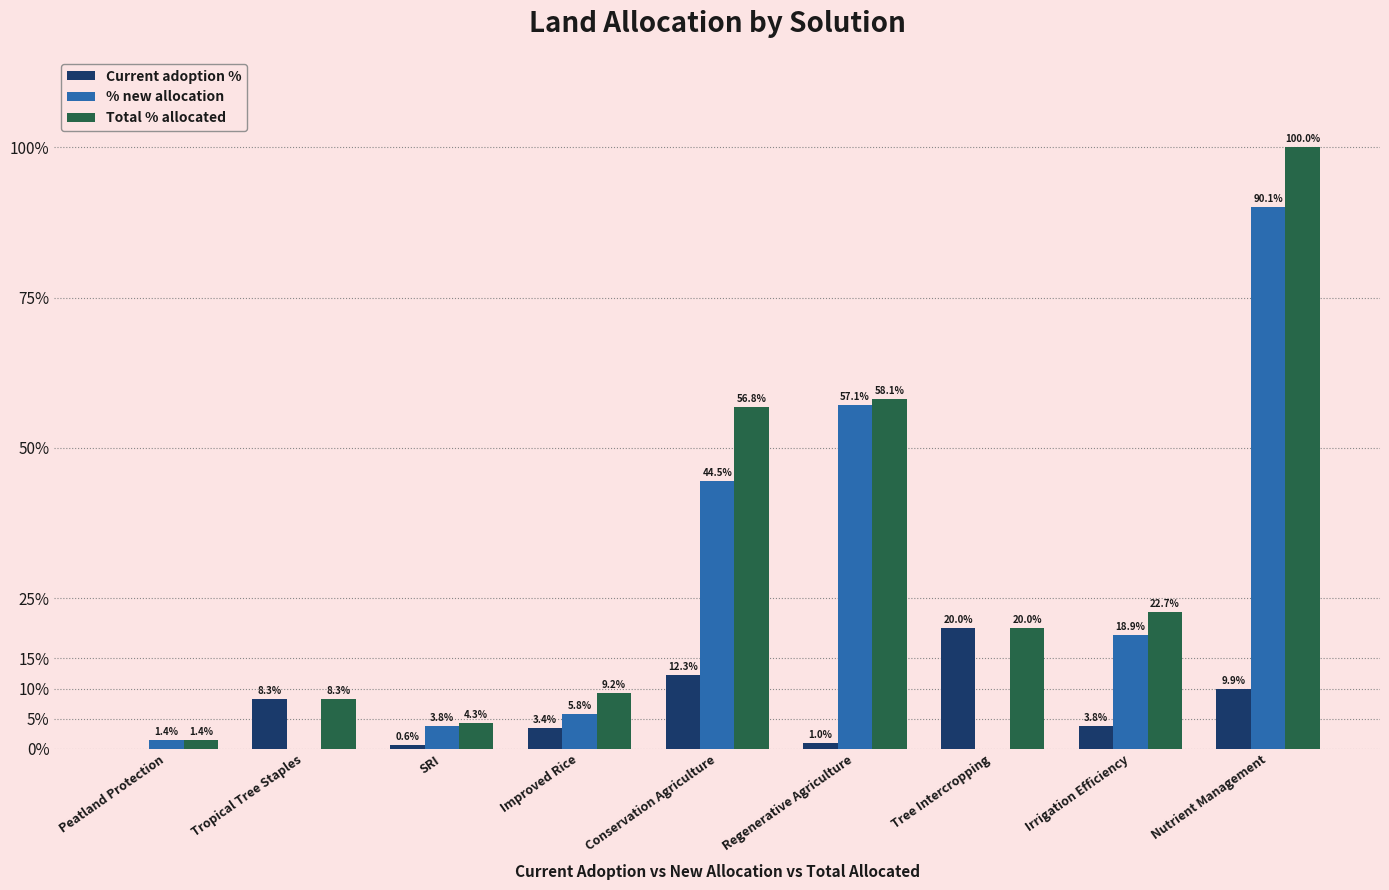

Which series has the largest total across all categories?

Total % allocated